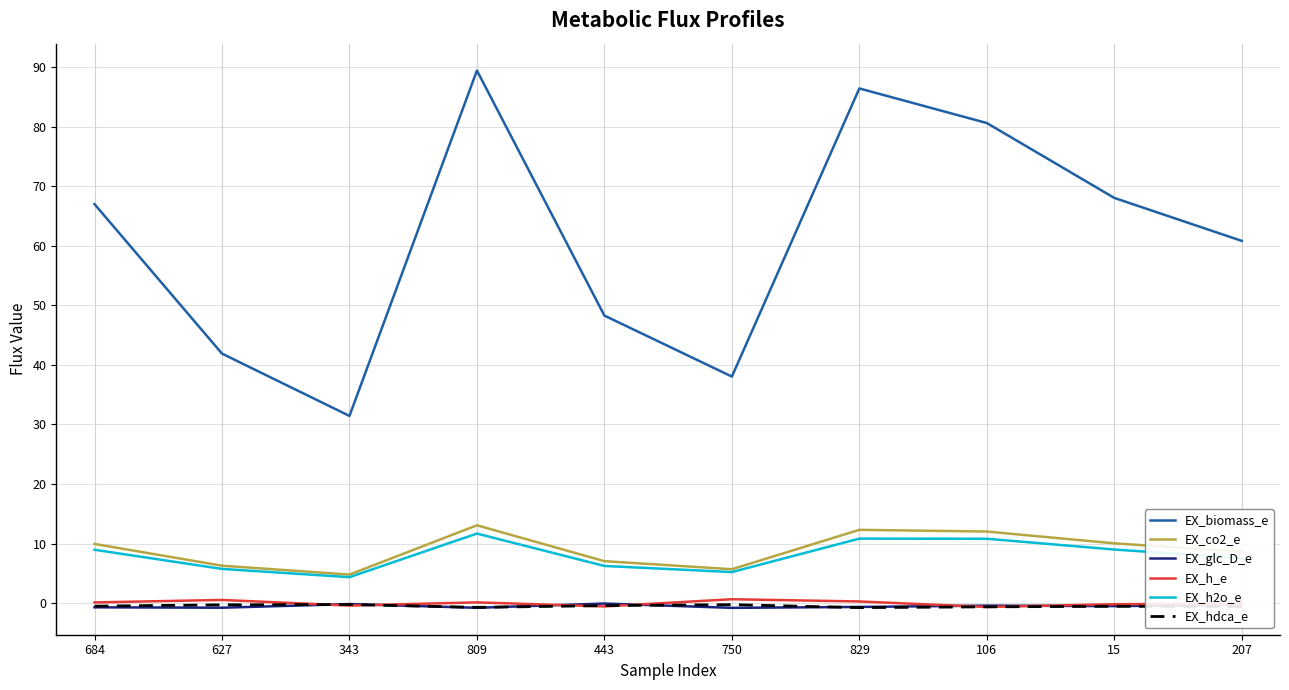

What is the difference between the maximum and second lowest values in the EX_hdca_e series?

0.5